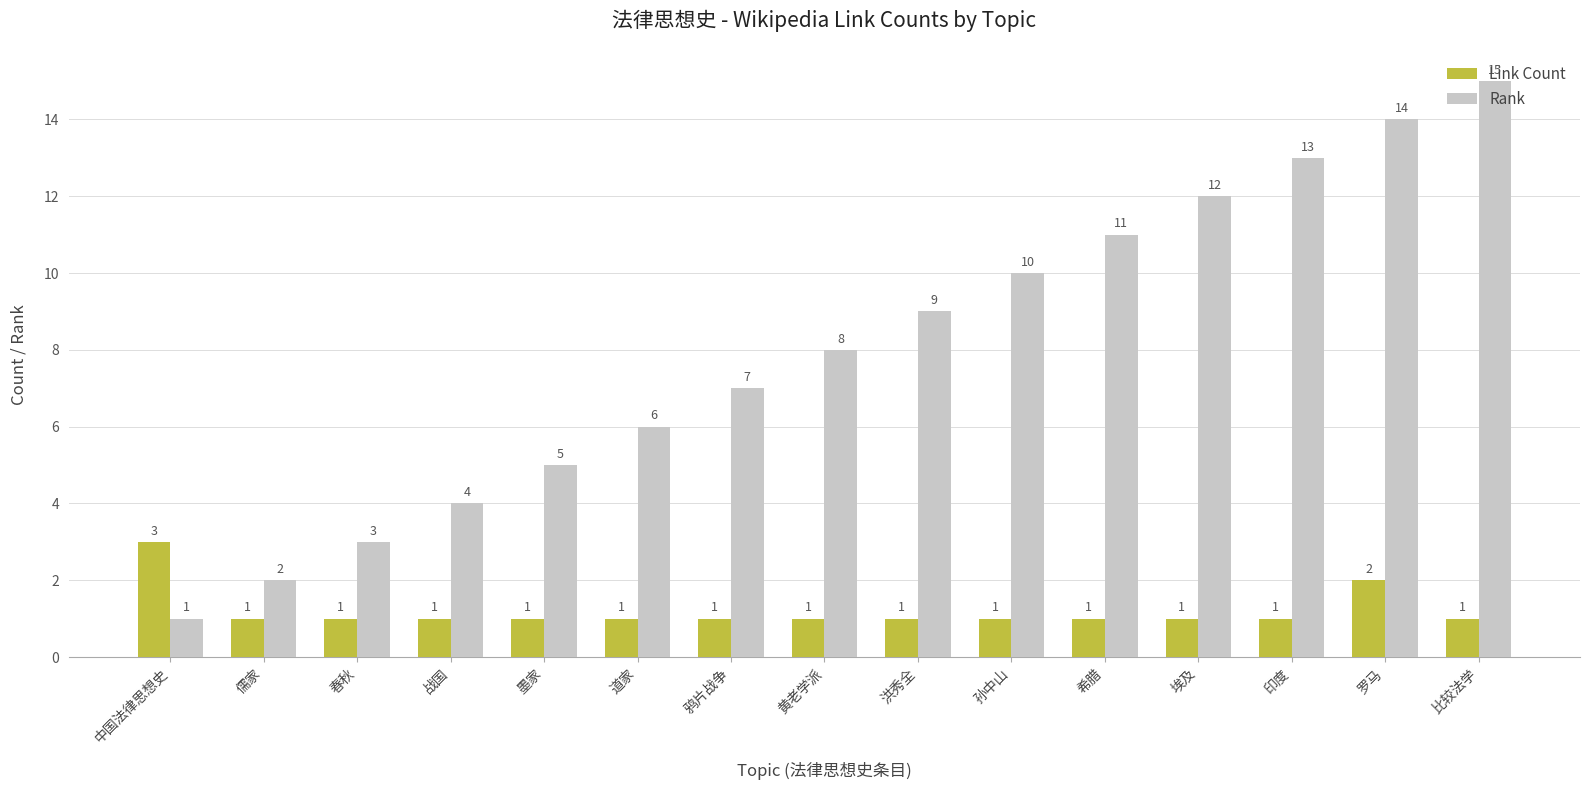

What is the value of the Link Count bar at the 3rd from the left?

1